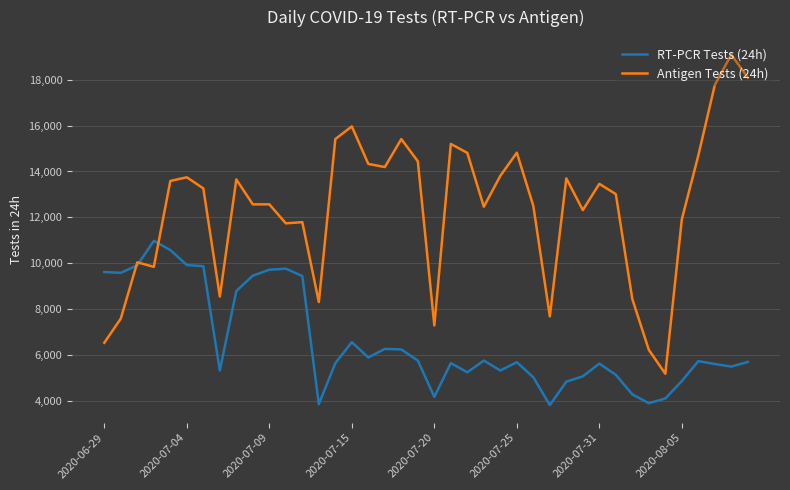

What is the minimum value shown in the chart?

3821